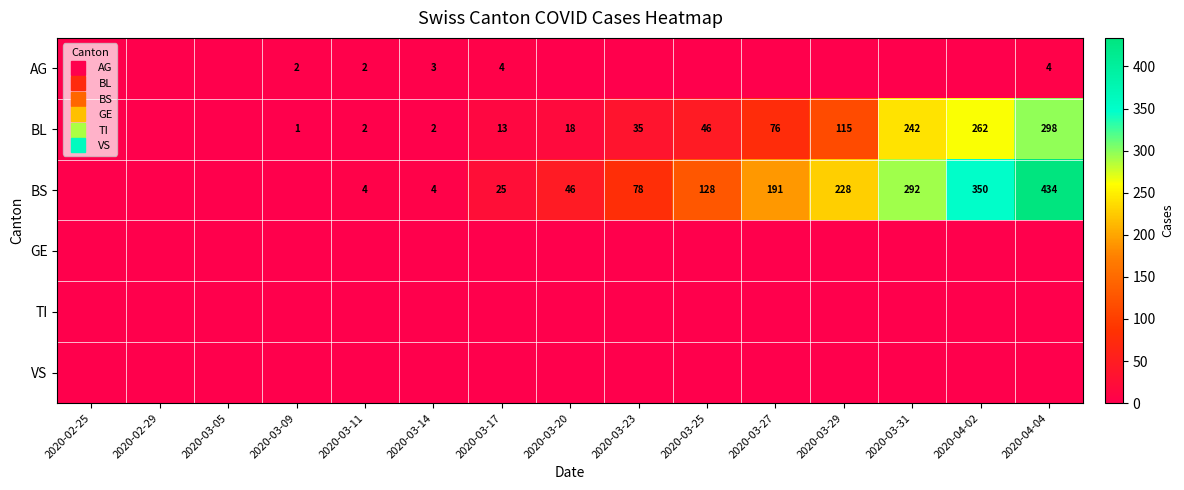

How many series are shown in this chart?

6